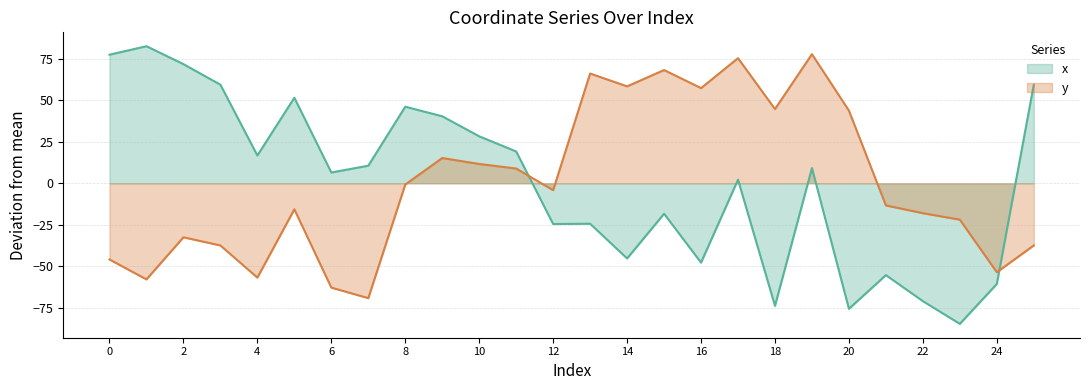

Which category has the highest value in the y series?

19